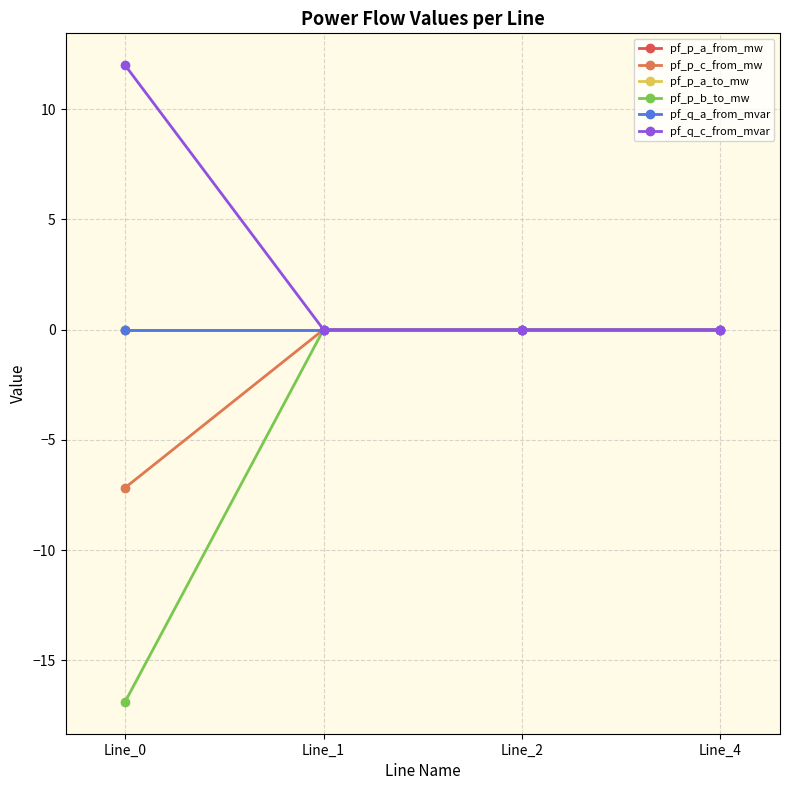

Where is pf_p_a_to_mw nearest to the value 0?

Line_4